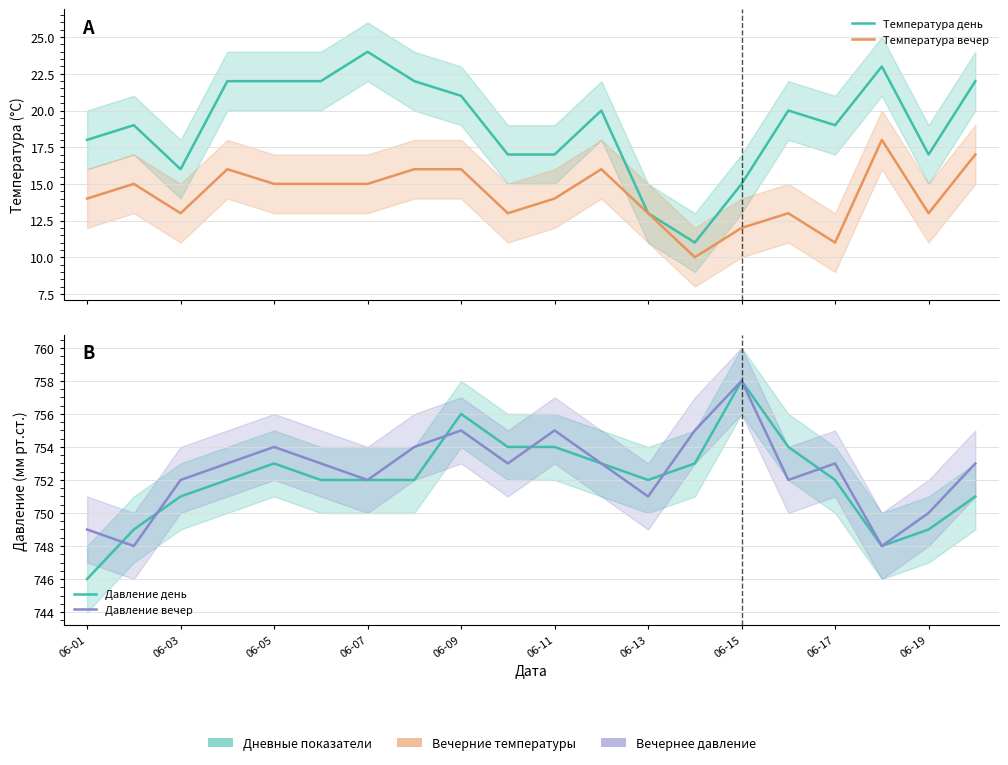

How many Давление вечер values are between 752 and 754?

11